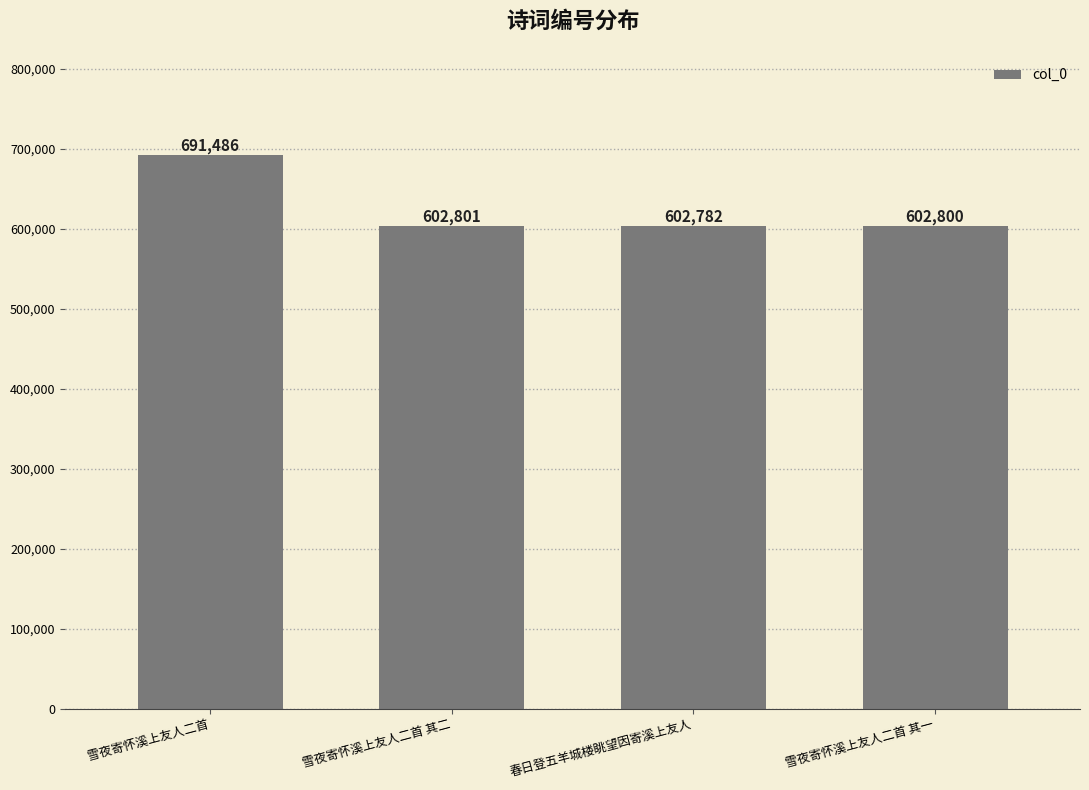

Which label corresponds to the largest value in the chart?

雪夜寄怀溪上友人二首